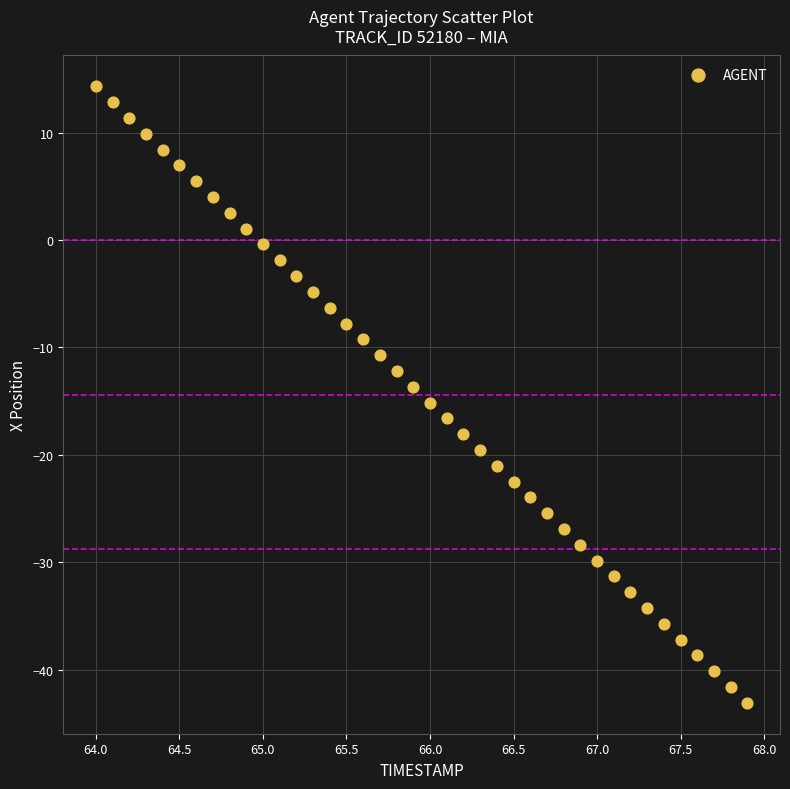

What is the range of Y values (max minus min)?

57.4